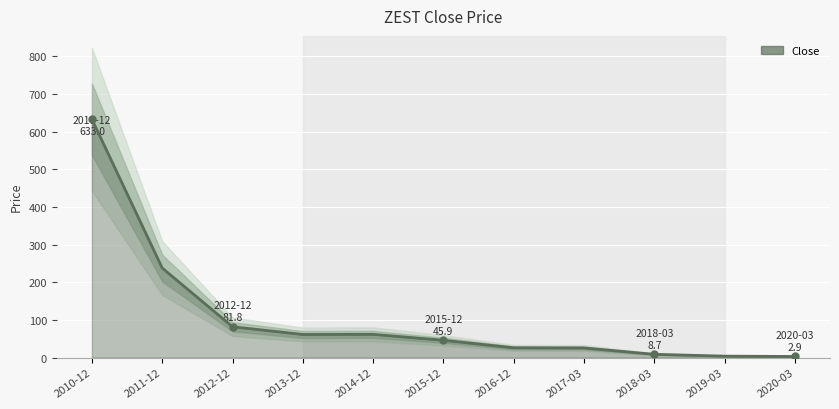

What position from the right is 2011-12?

10